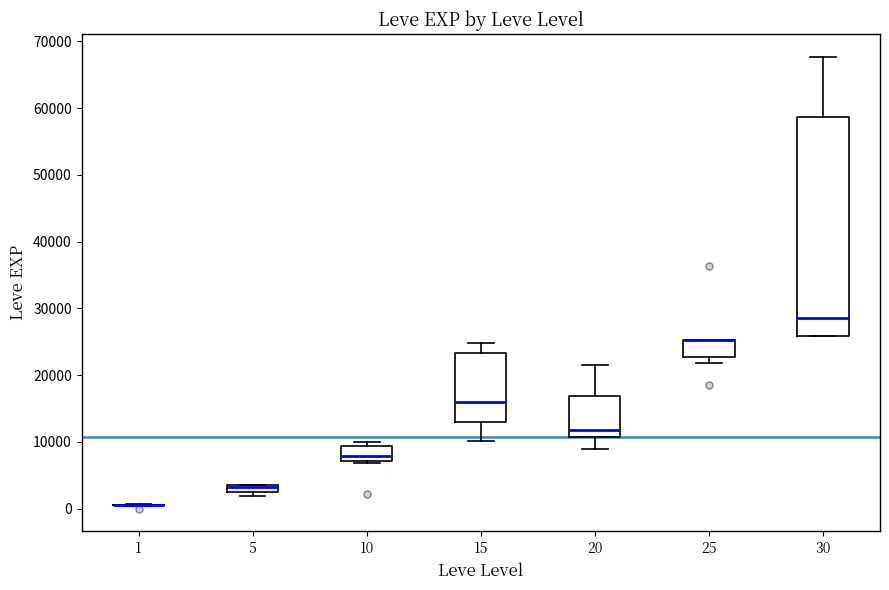

Comparing the boxes themselves (not the whiskers), which one is the tallest?

30